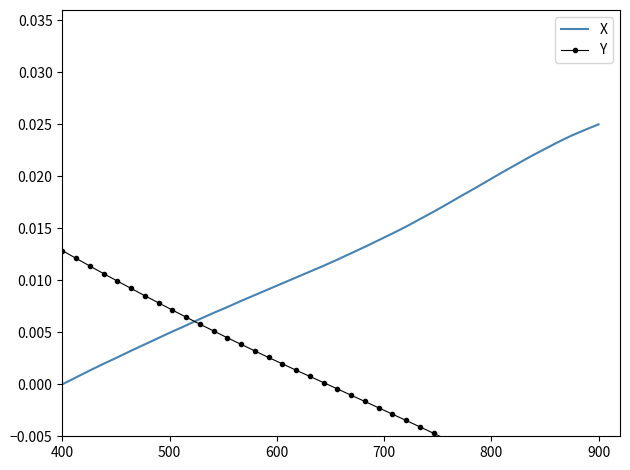

True or false: Y and X intersect in this chart.

True